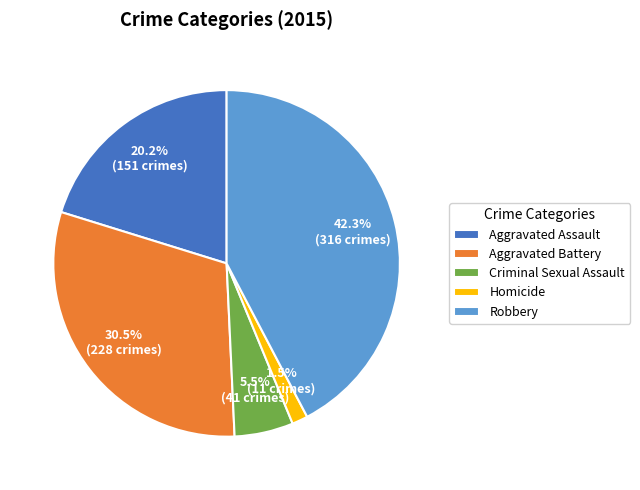

Which slice is the largest?

Robbery